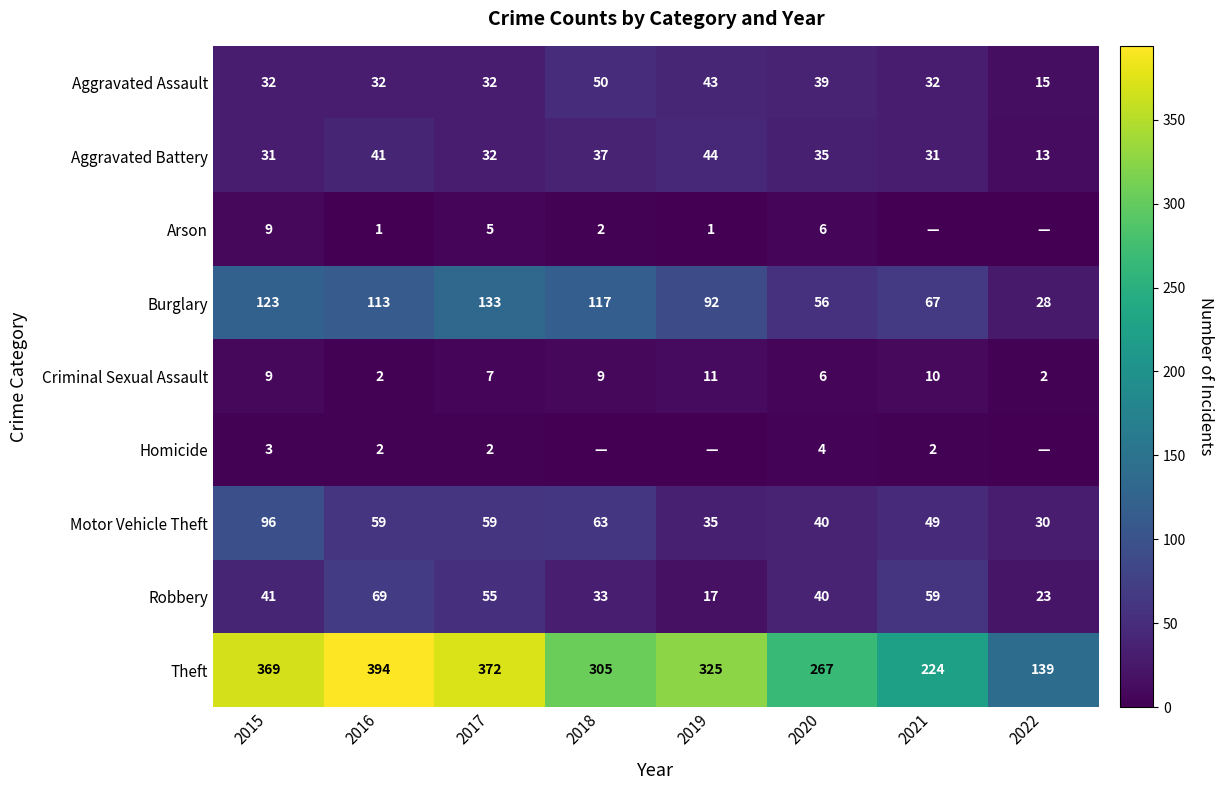

What is the lowest value of the Motor Vehicle Theft series?

30